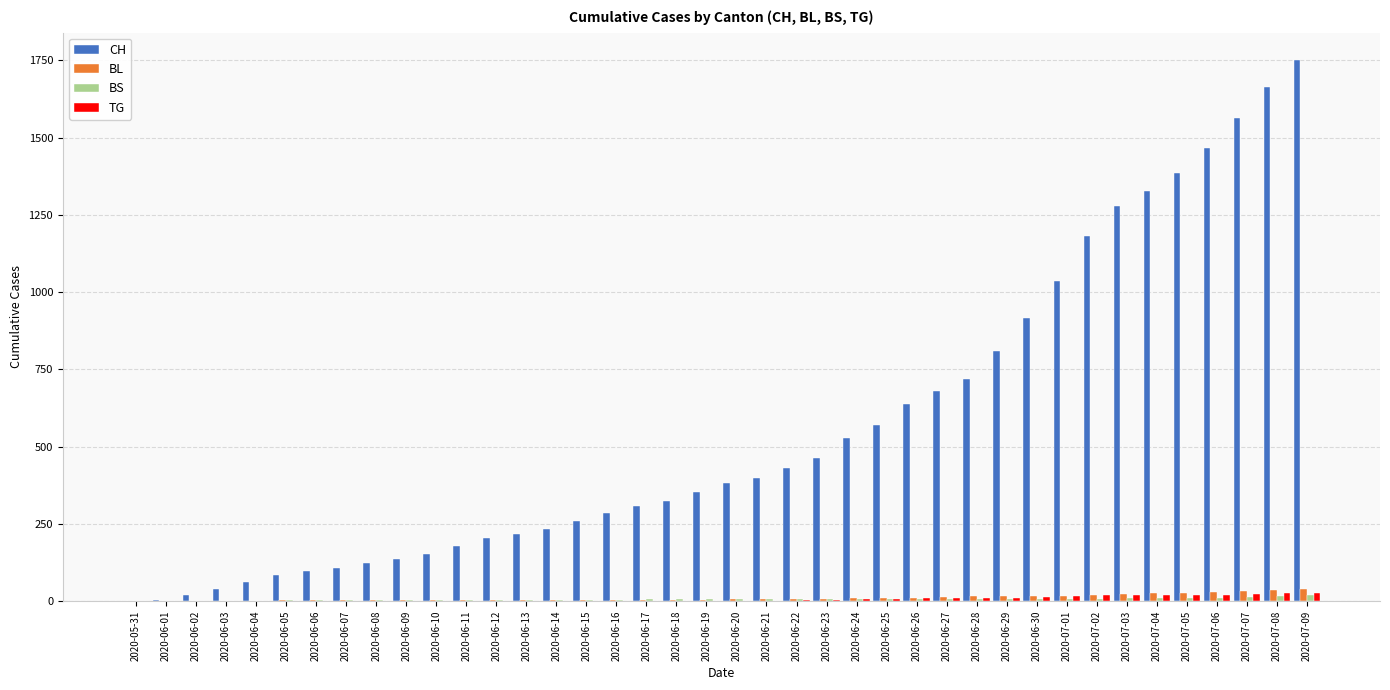

Which category has the highest value across all series?

2020-07-09